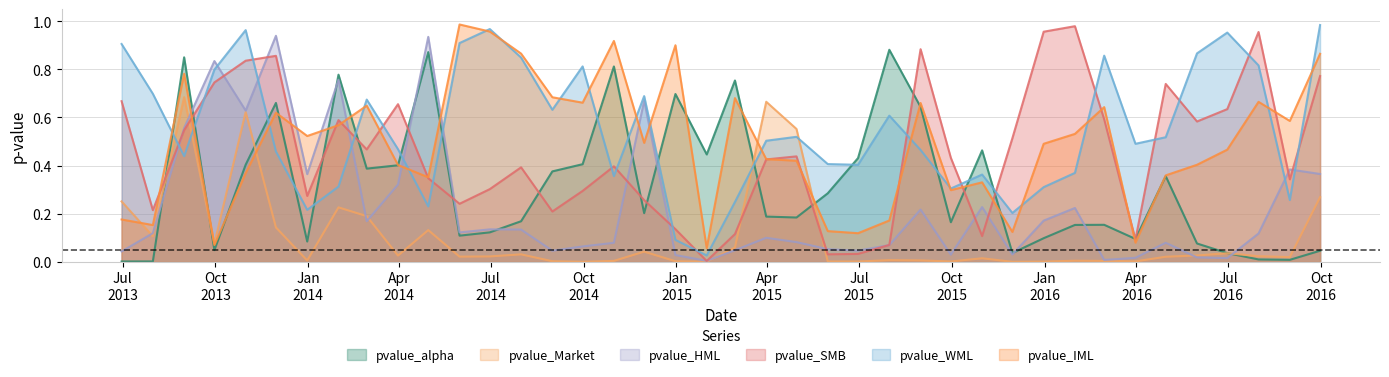

What is the sum of the pvalue_SMB values at 2014-05-31 and 2016-01-31?

1.2